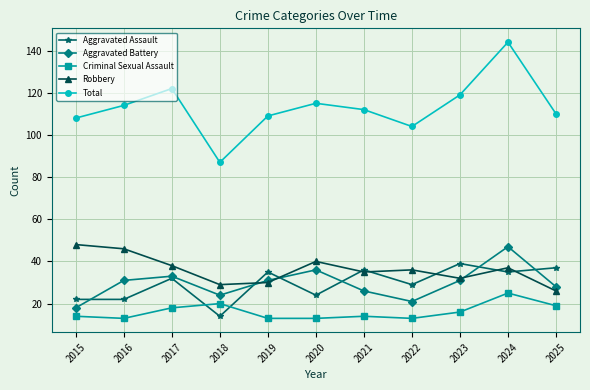

What is the difference between the maximum and minimum values in the Aggravated Assault series?

25